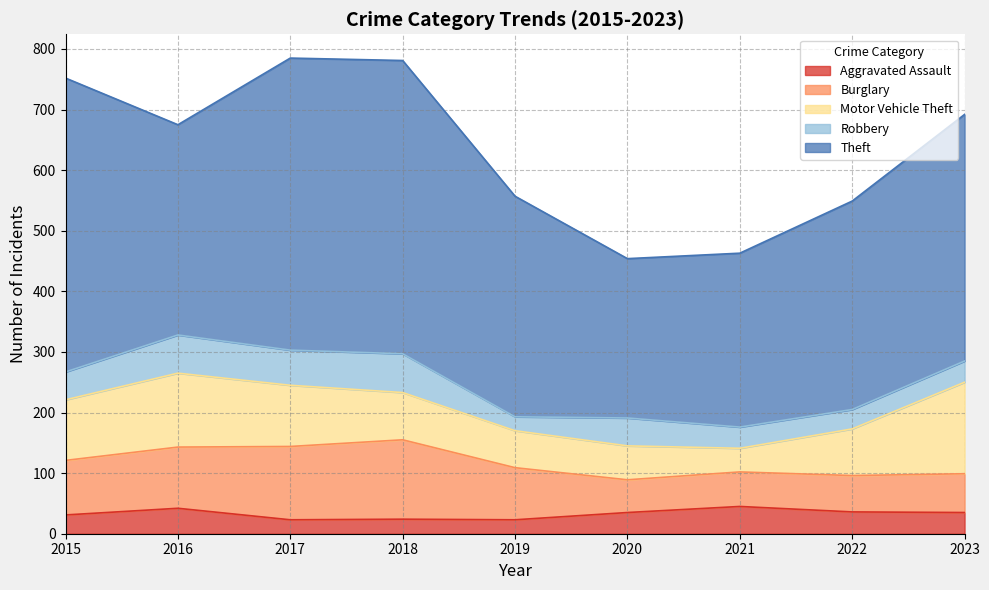

Is the value of Aggravated Assault at 2022 greater than the value of Burglary at 2017?

No